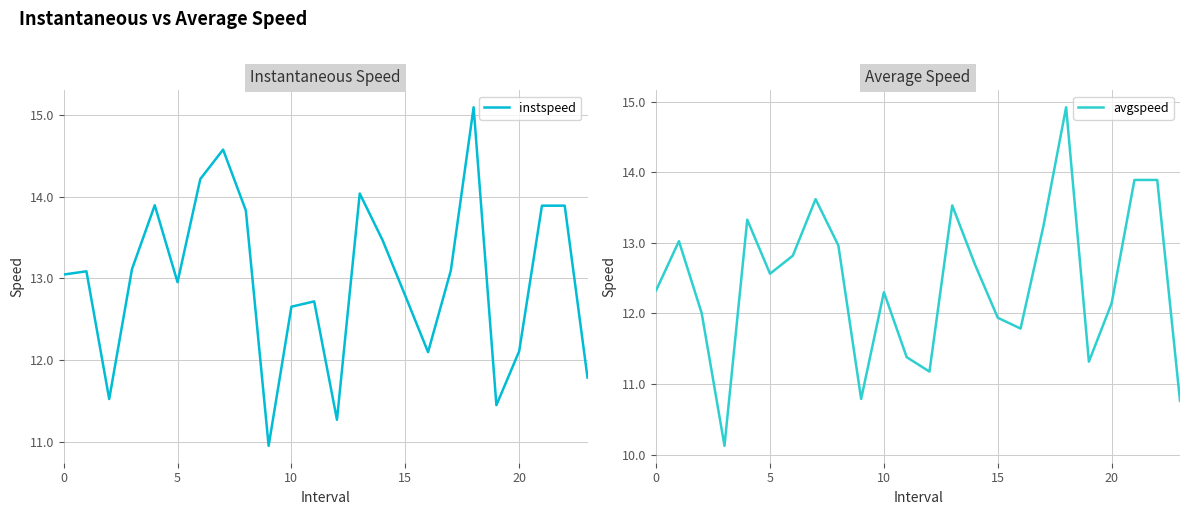

Between 10 and 13, which series saw the biggest shift?

instspeed